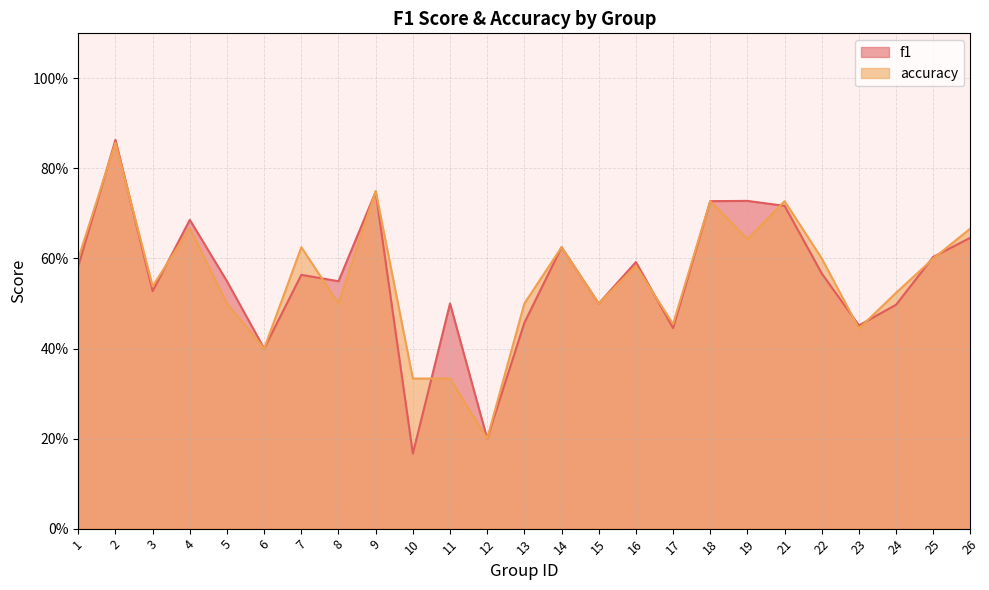

Reading left to right, list all the values displayed in this chart.

f1: 1=0.6	2=0.9	3=0.5	4=0.7	5=0.5	6=0.4	7=0.6	8=0.5	9=0.7	10=0.2	11=0.5	12=0.2	13=0.5	14=0.6	15=0.5	16=0.6	17=0.4	18=0.7	19=0.7	21=0.7	22=0.6	23=0.5	24=0.5	25=0.6	26=0.6
accuracy: 1=0.6	2=0.9	3=0.5	4=0.7	5=0.5	6=0.4	7=0.6	8=0.5	9=0.8	10=0.3	11=0.3	12=0.2	13=0.5	14=0.6	15=0.5	16=0.6	17=0.5	18=0.7	19=0.6	21=0.7	22=0.6	23=0.4	24=0.5	25=0.6	26=0.7